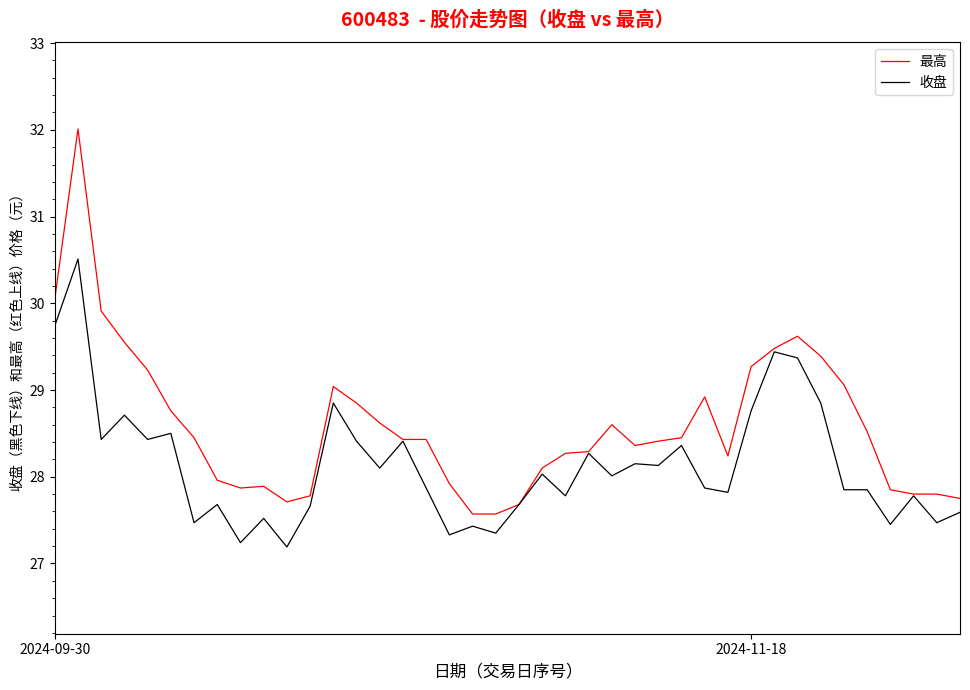

What is the minimum value for 收盘?

27.2